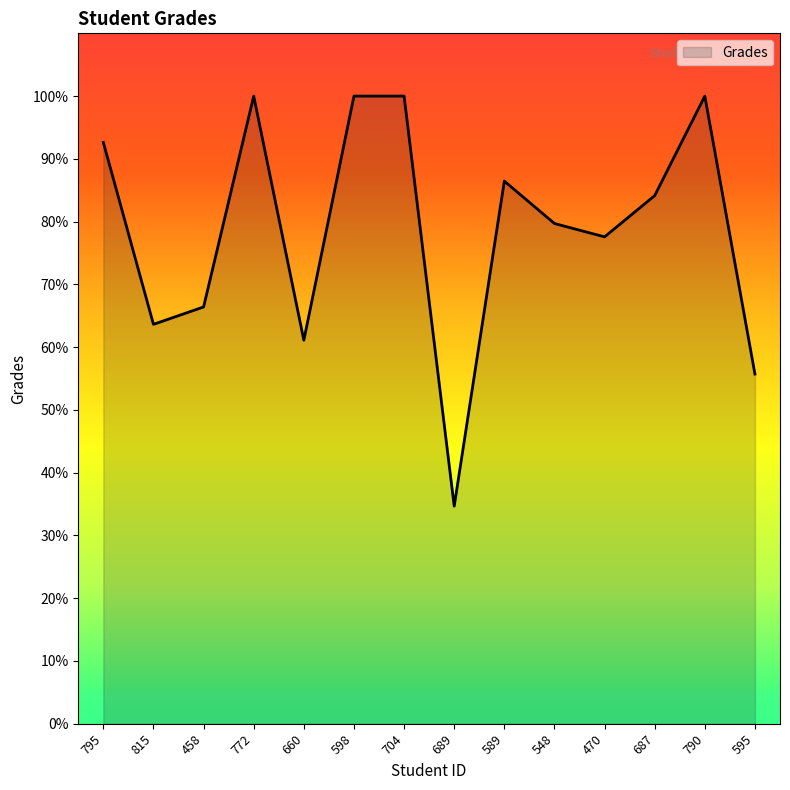

What is the greatest value displayed?

100.0